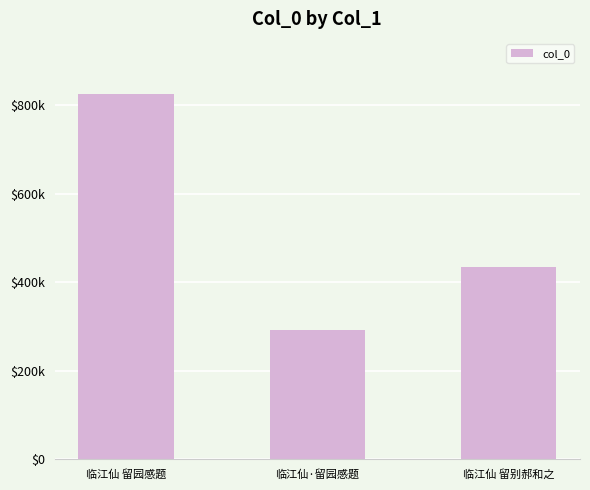

What is the sum of the values at 临江仙 留别郝和之 and 临江仙 留园感题?

1258550